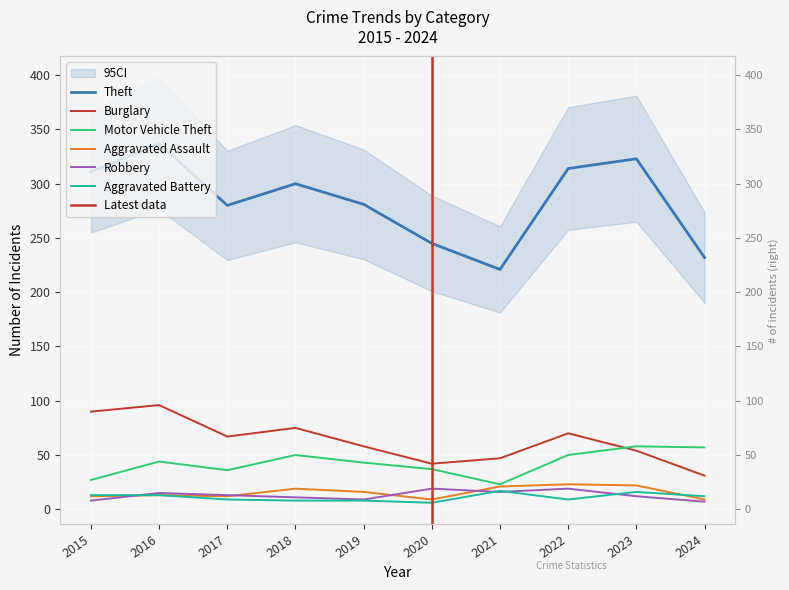

Where is the first local minimum for Motor Vehicle Theft?

2017